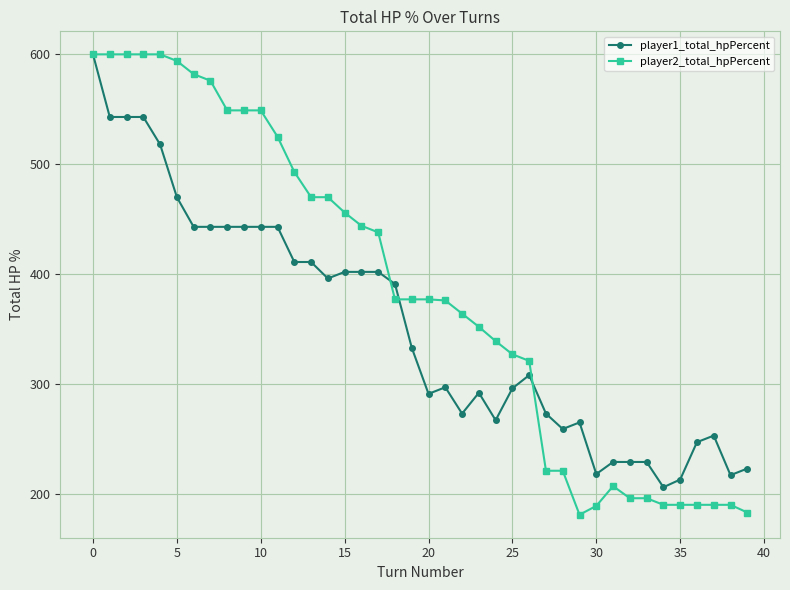

What is the greatest value displayed?

600